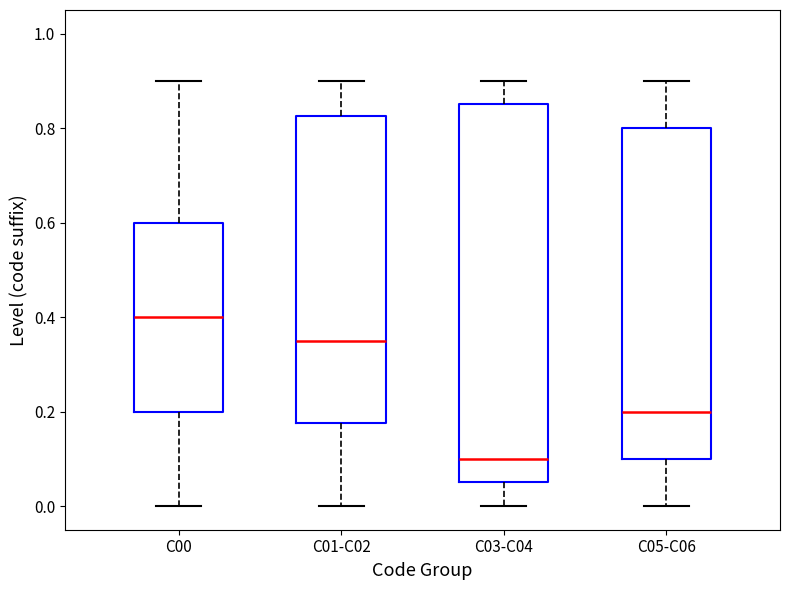

Where is the upper edge of the box for C03-C04 on the y-axis? The values are not printed on the chart, so give them approximately, as read against the axis.

0.86